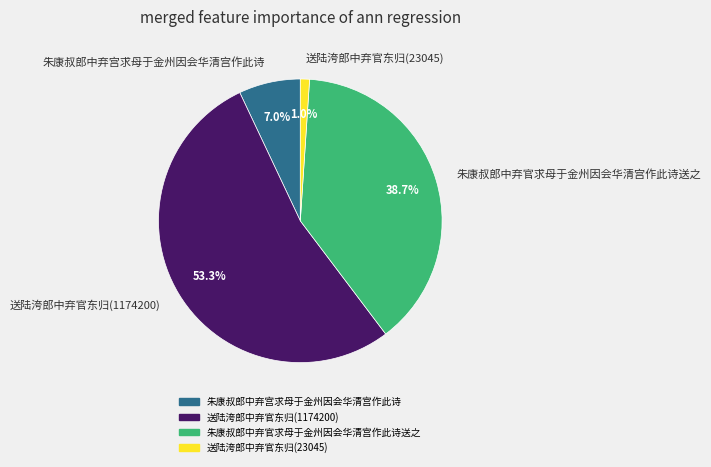

Rank the categories by value from lowest to highest.

送陆洿郎中弃官东归(23045), 朱康叔郎中弃宫求母于金州因会华清宫作此诗, 朱康叔郎中弃官求母于金州因会华清宫作此诗送之, 送陆洿郎中弃官东归(1174200)